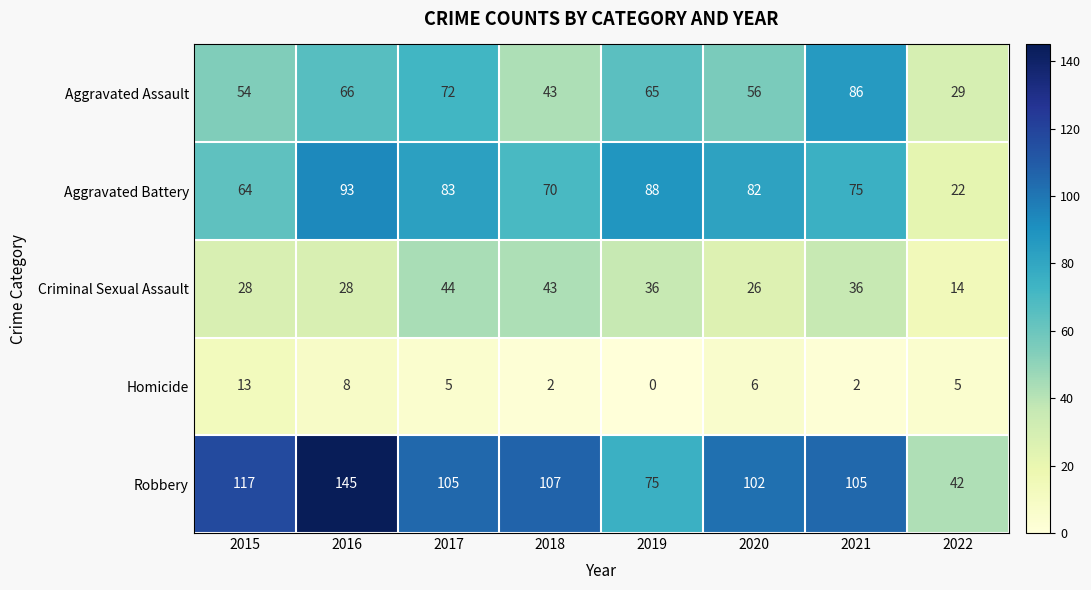

Which series changed the most between 2015 and 2016?

Aggravated Battery